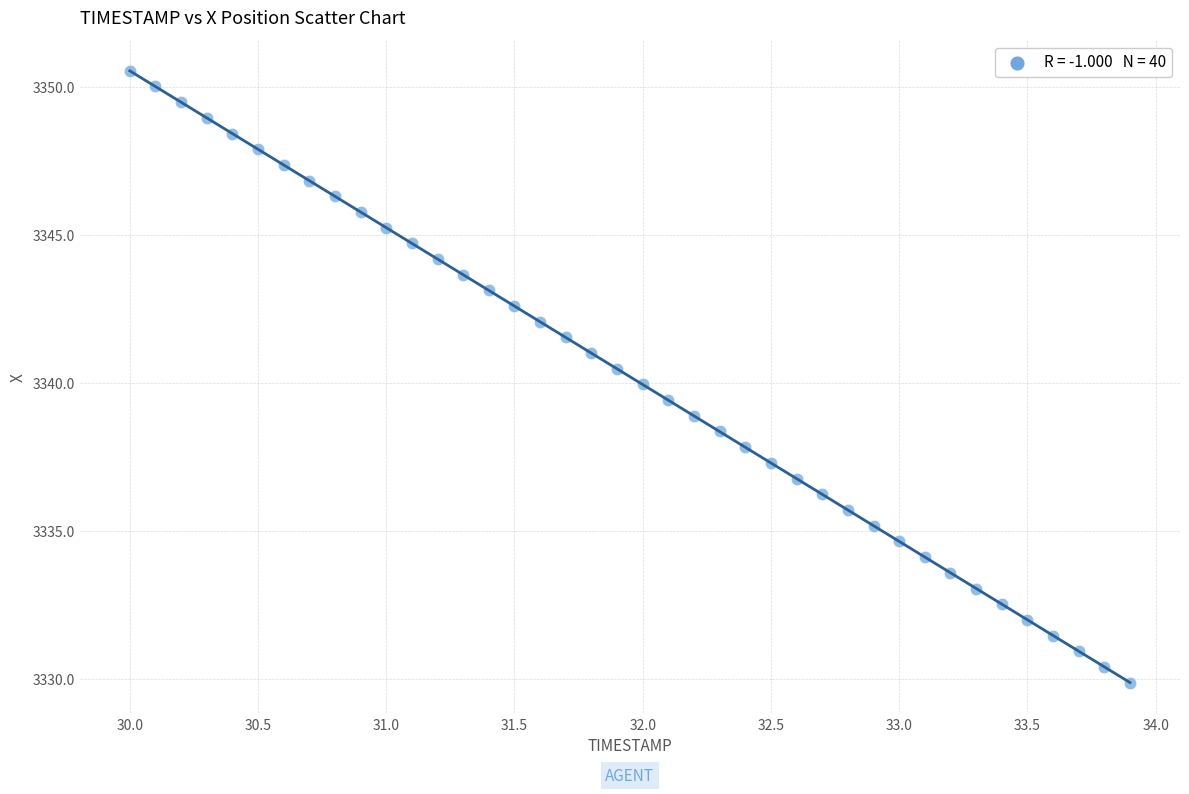

What is the range of X values (max minus min)?

3.9